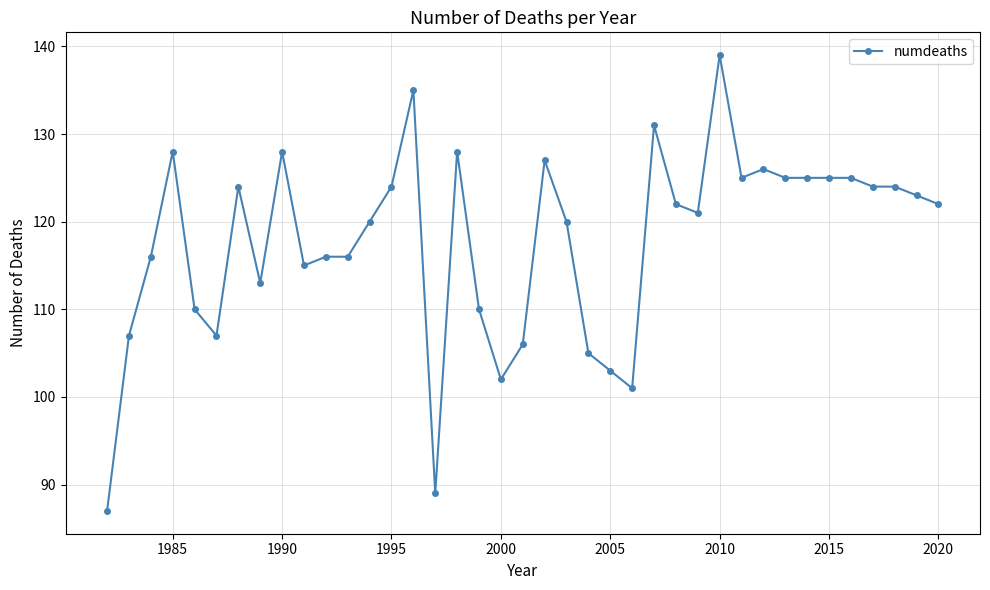

What is the difference between the maximum and second lowest values?

50